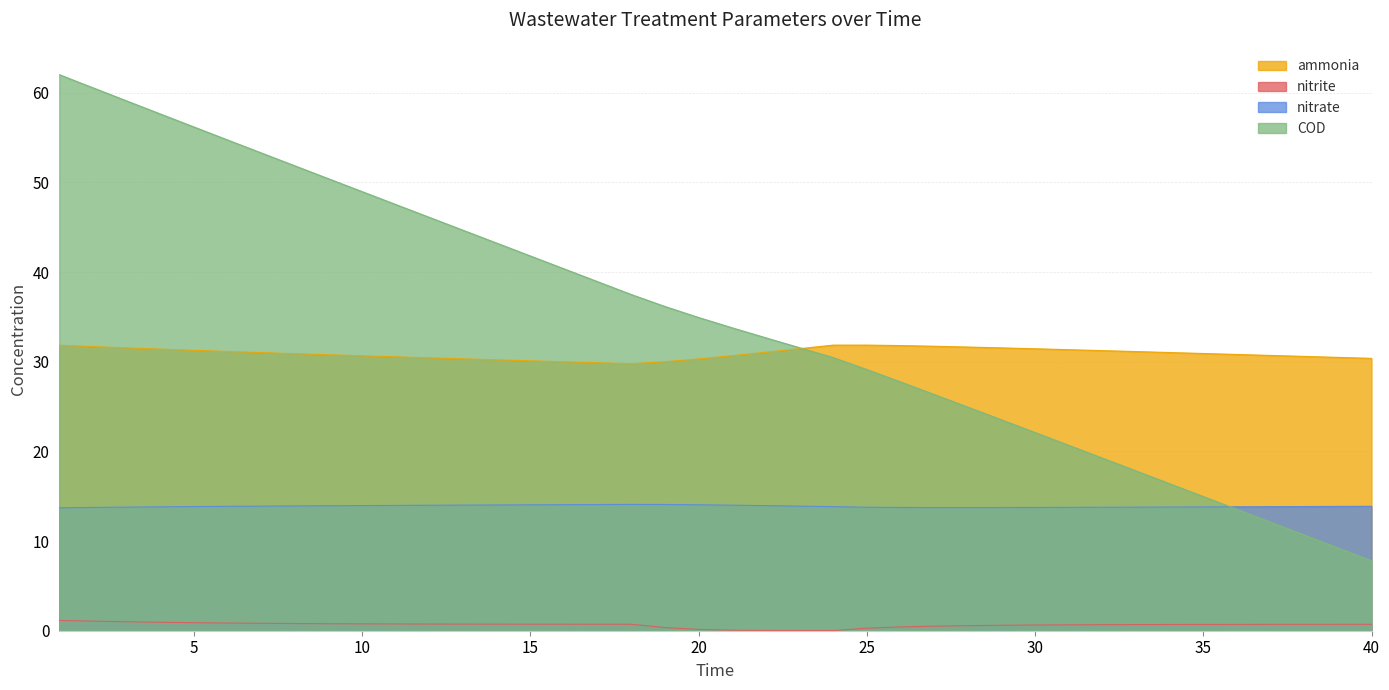

What is the difference between the ammonia values at 10 and 25?

1.2